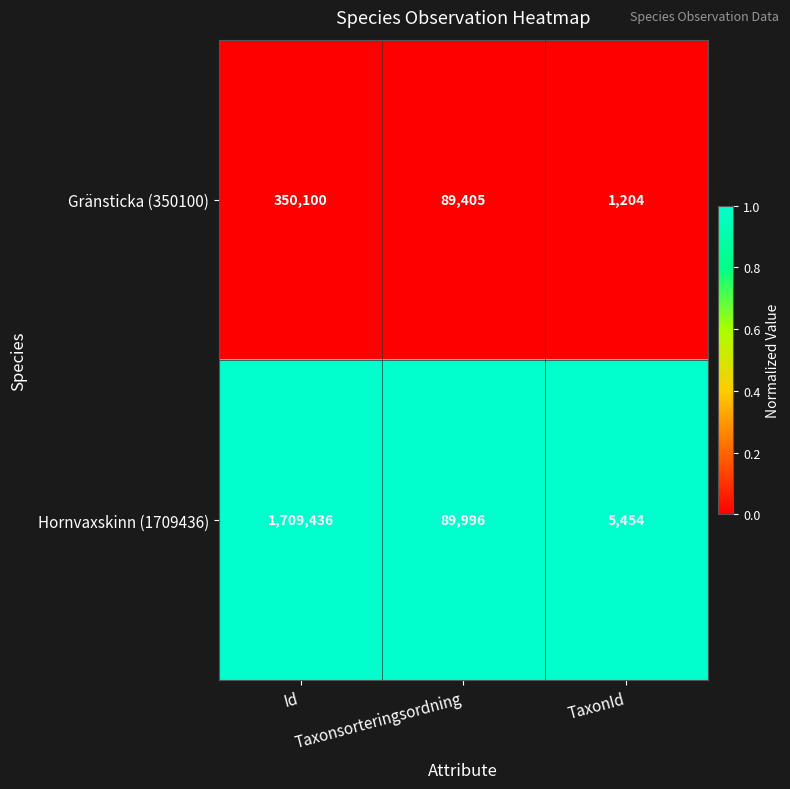

What is the maximum value shown in the chart?

1709436